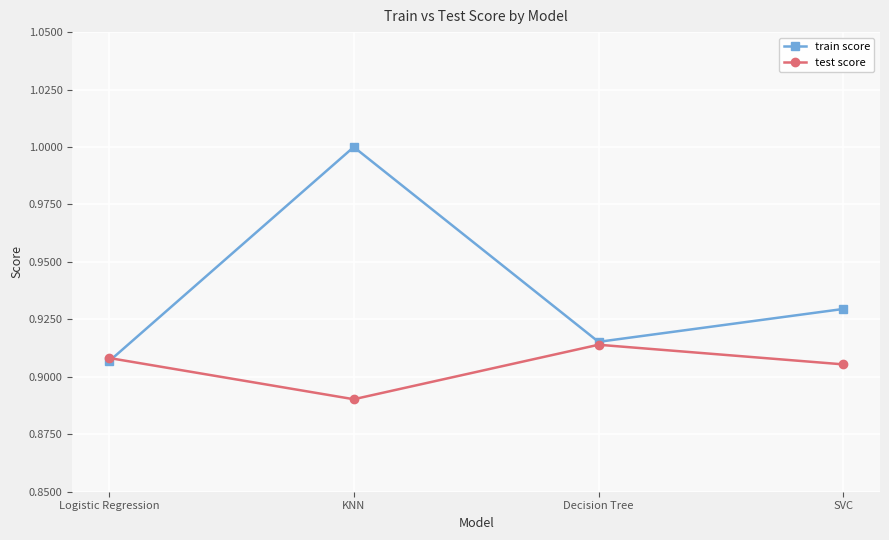

True or false: train score has more than 2 points higher than both neighbors.

False